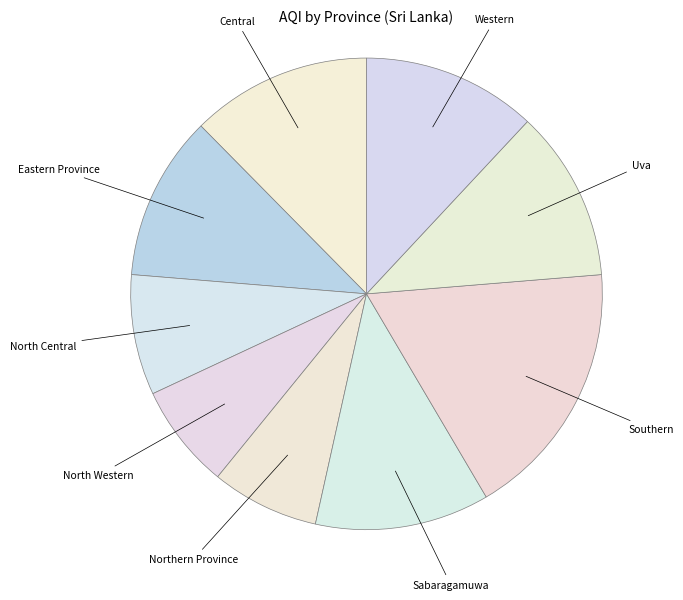

Which slice is the largest?

Southern